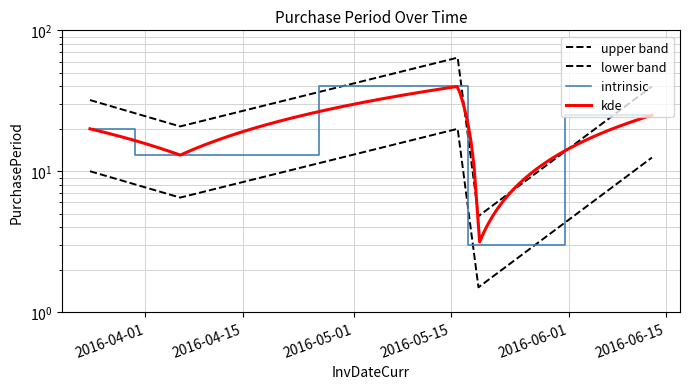

How many interior local valleys (lower than both neighbors) does the data have?

2